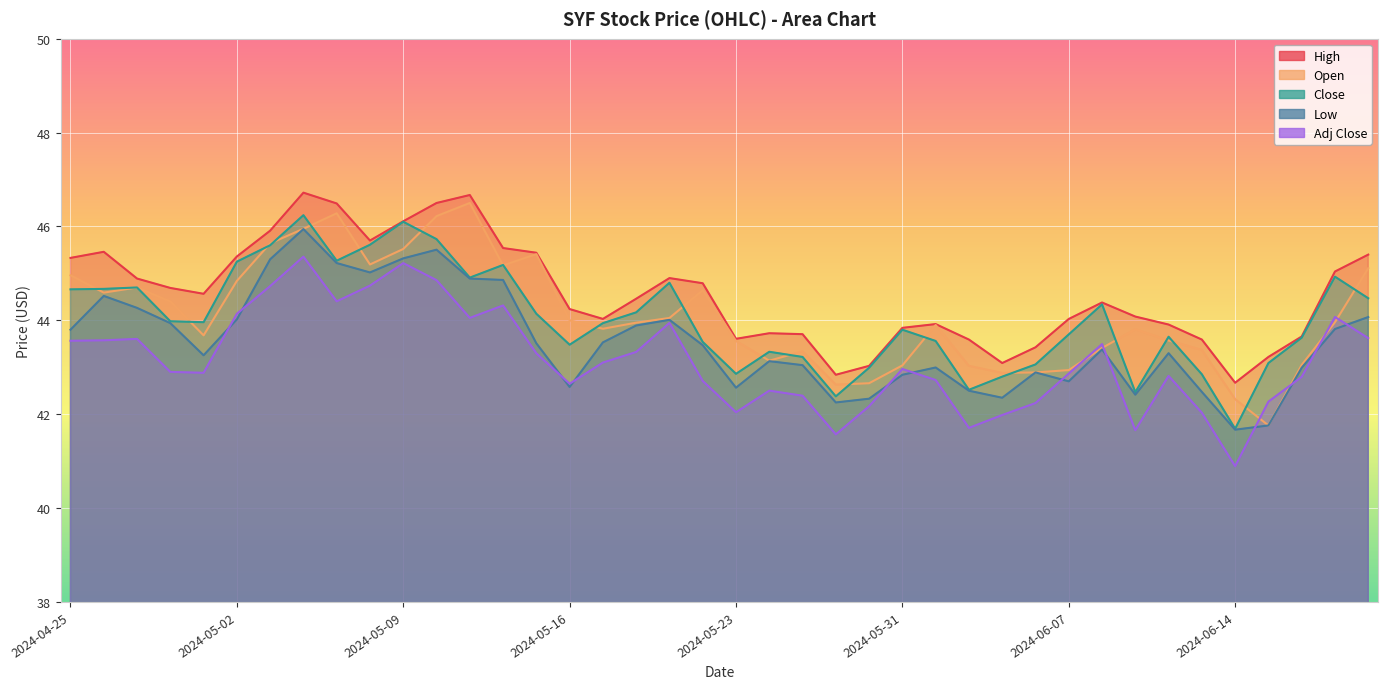

What is the maximum value shown in the chart?

46.7